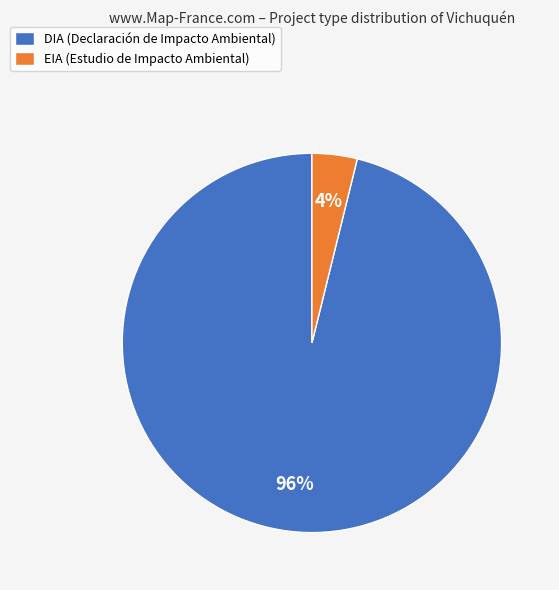

Combined, do DIA (Declaración de Impacto Ambiental) and EIA (Estudio de Impacto Ambiental) account for over 50%?

Yes